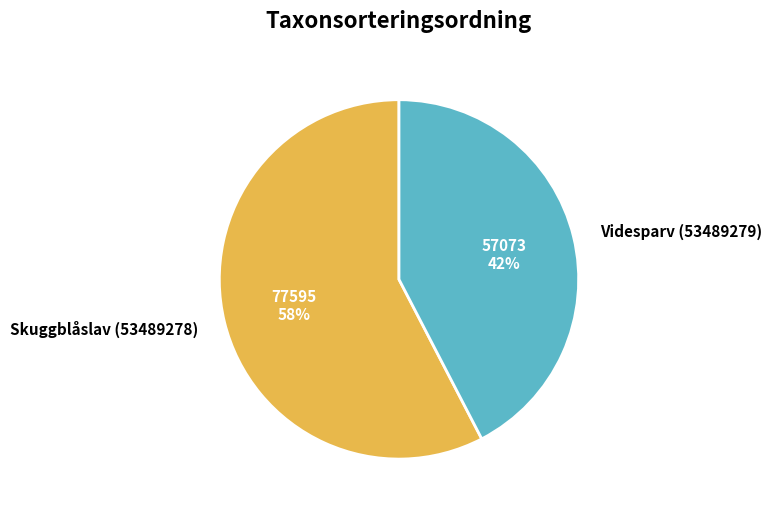

To the nearest percent, what is the combined percentage of Videsparv (53489279) and Skuggblåslav (53489278)?

100%